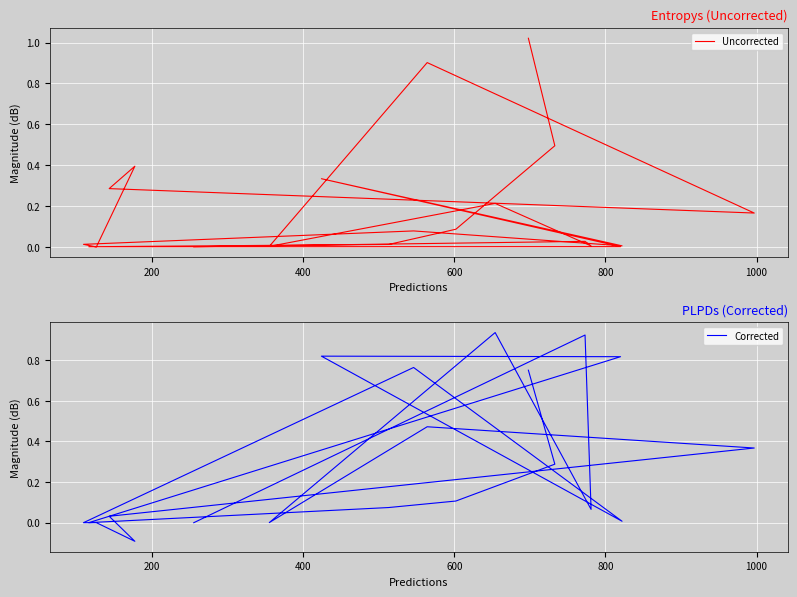

Where do Uncorrected and Corrected first cross each other?

200 and 400